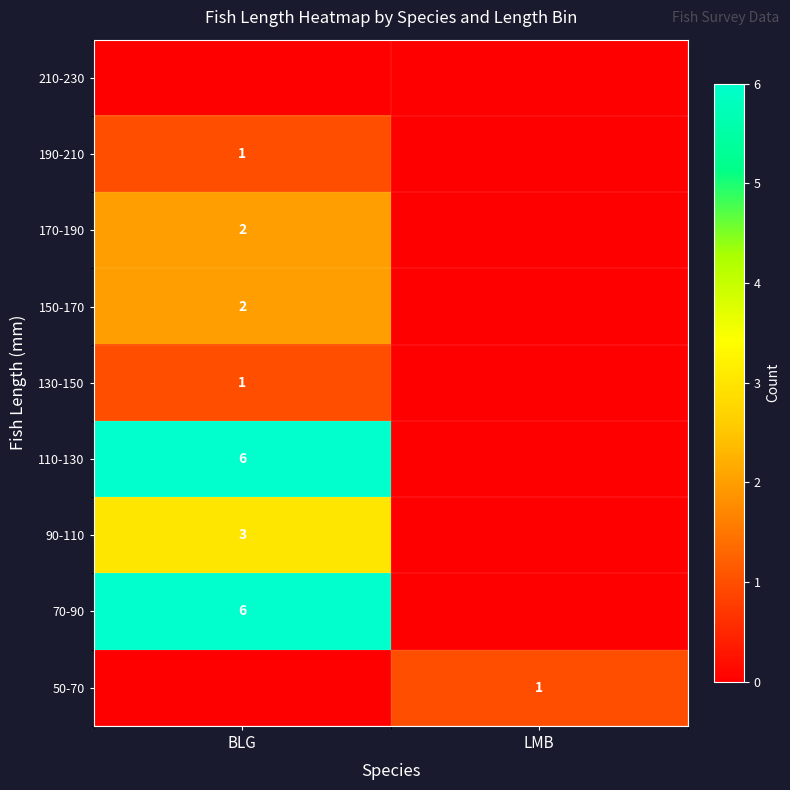

True or false: 130-150 has a value of 1 at BLG.

True